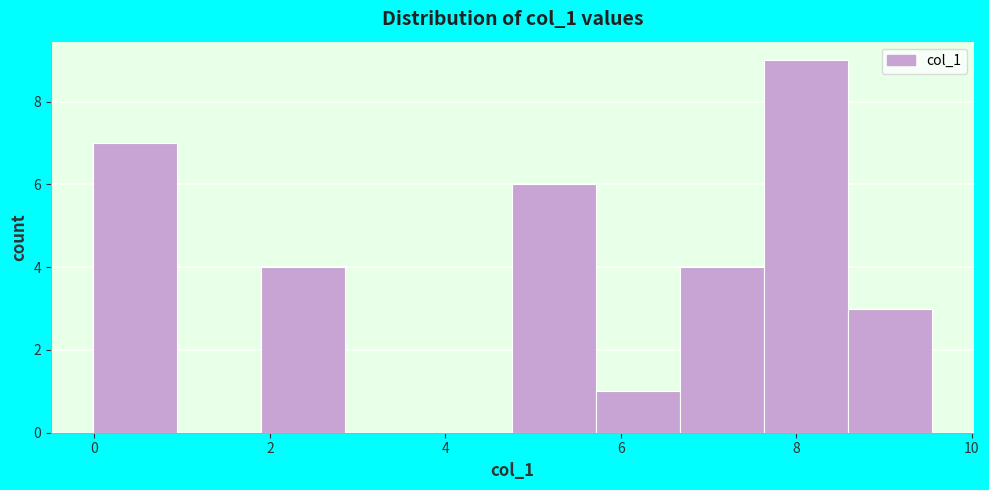

Over which range of the x-axis is the bar tallest?

7.6 to 8.6